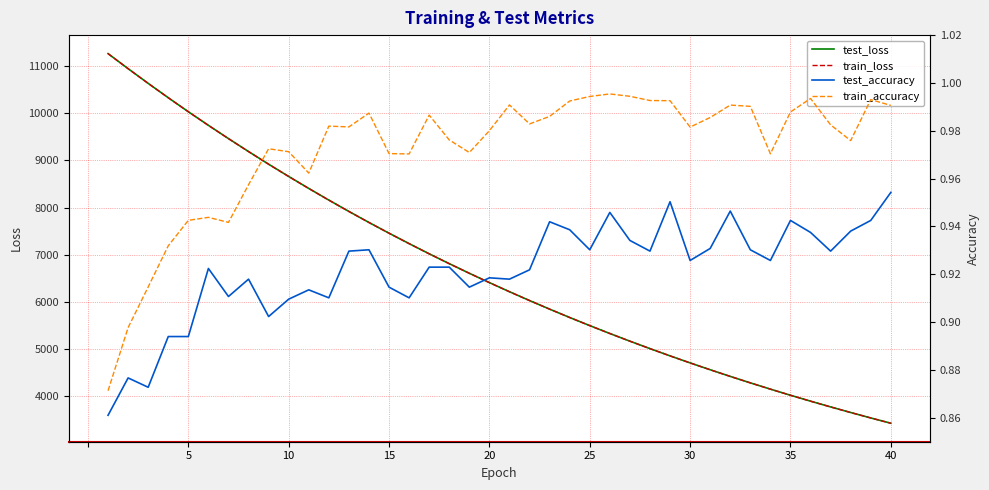

What are all the series names shown in the legend?

test_loss, train_loss, test_accuracy, train_accuracy